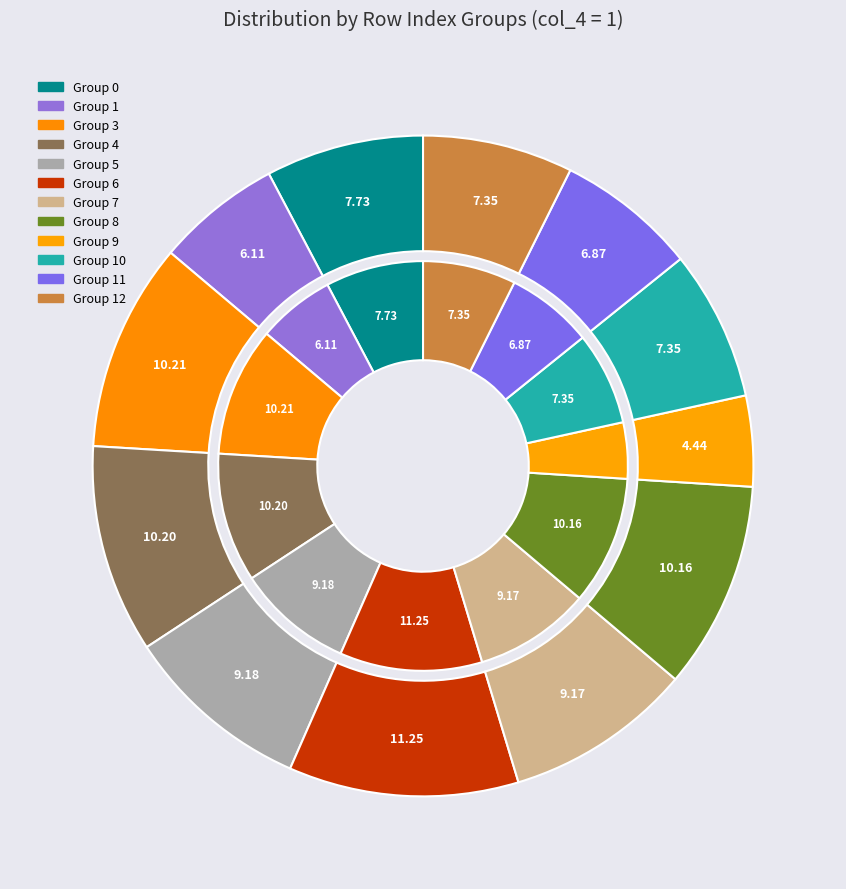

Is it true that 11 is 1% of the pie?

False